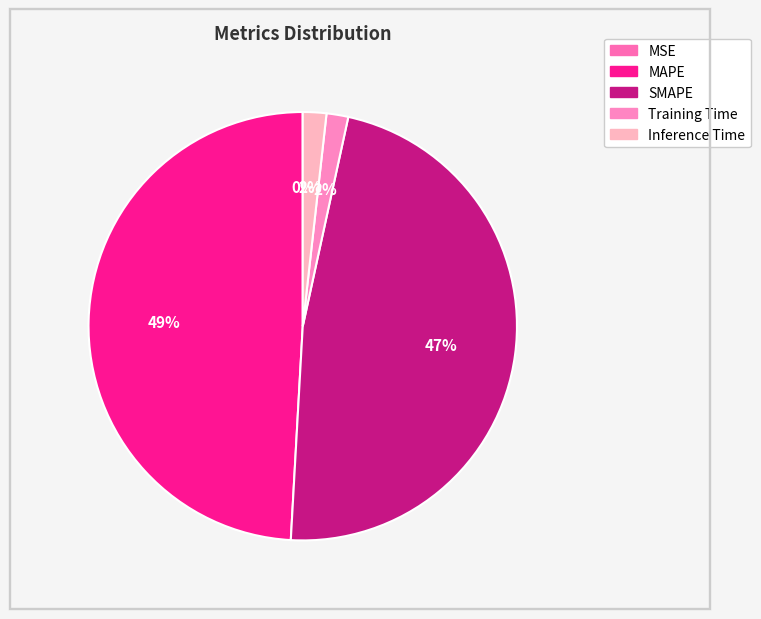

Which category has the biggest portion of the pie?

MAPE